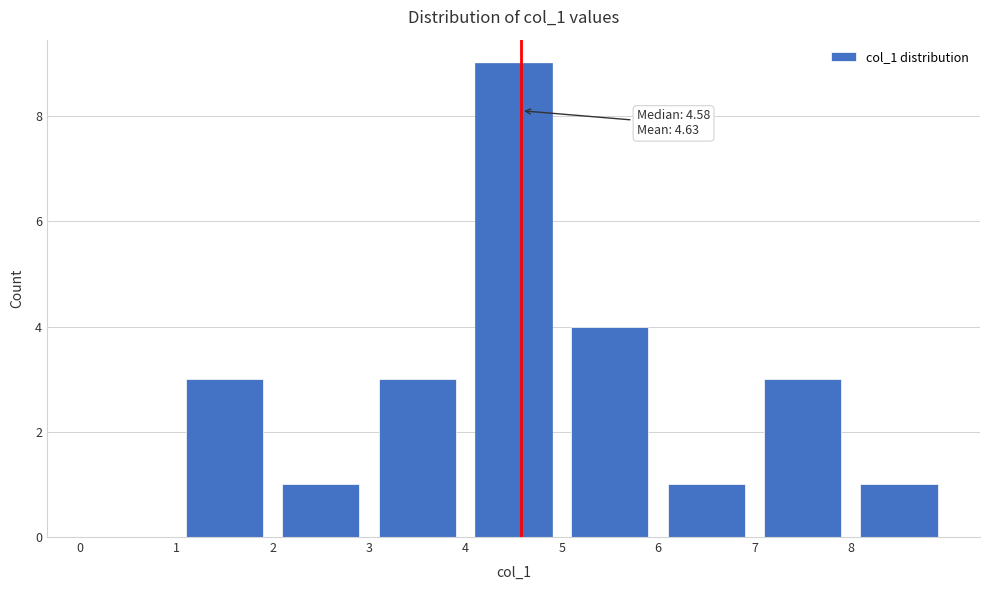

Which range on the x-axis has the tallest bar?

4 to 5